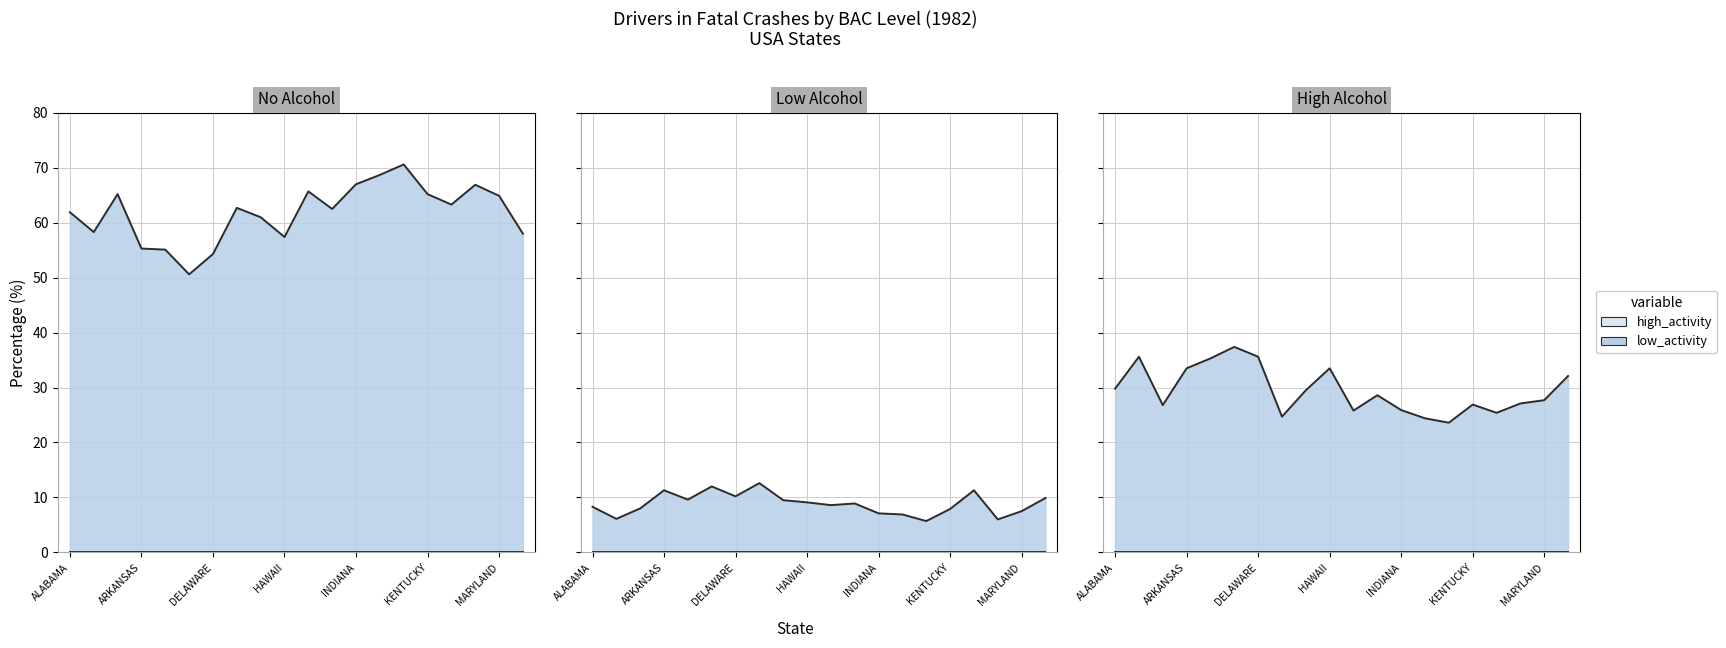

True or false: High Alcohol (BAC .10+) % has a value of 49.3 at ALABAMA.

False